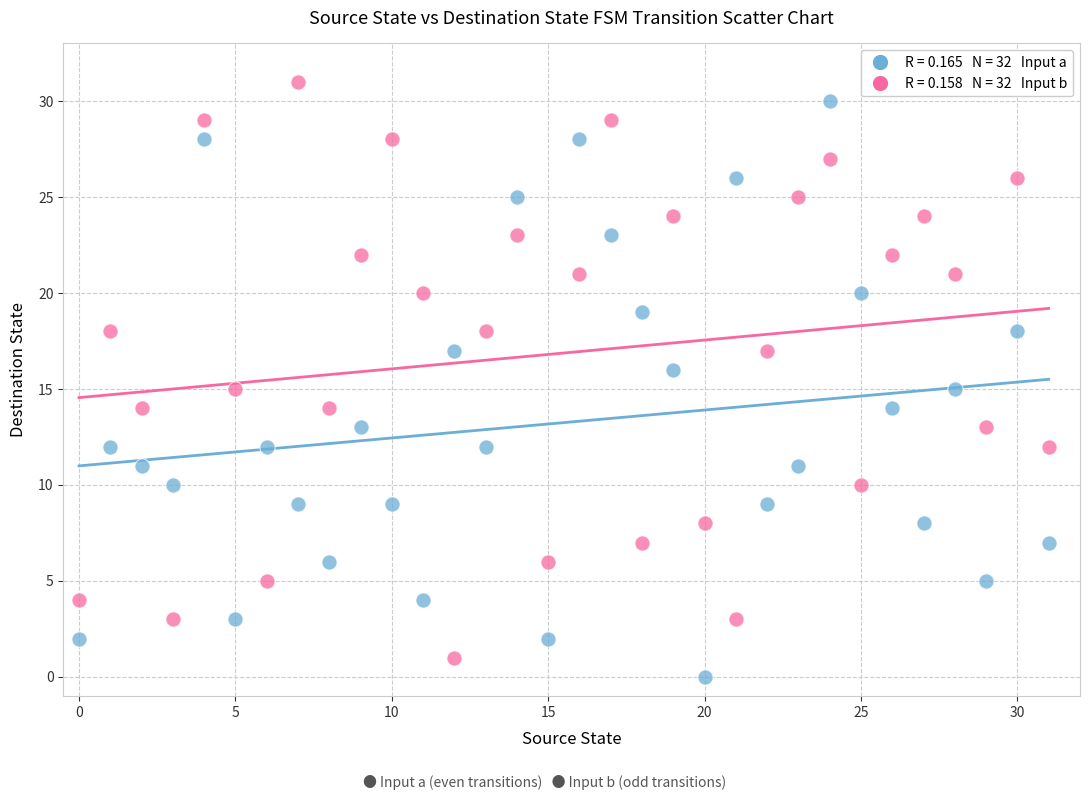

Across all data points, what is the range of Y values (max minus min)?

31